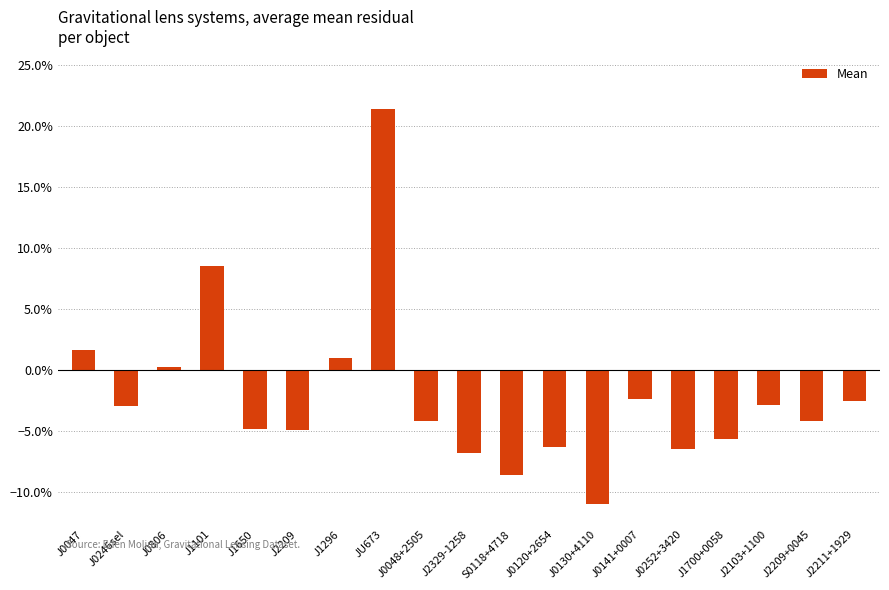

Is it true that the value at J0048+2505 is -0.0?

True